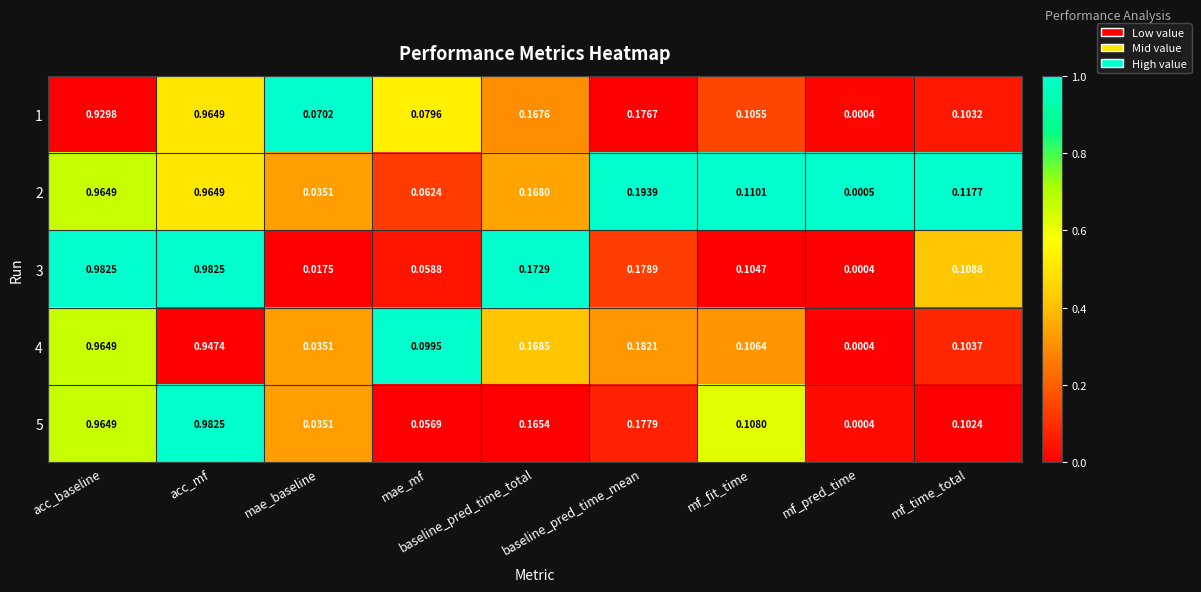

Which category has the lowest value across all series?

mf_pred_time